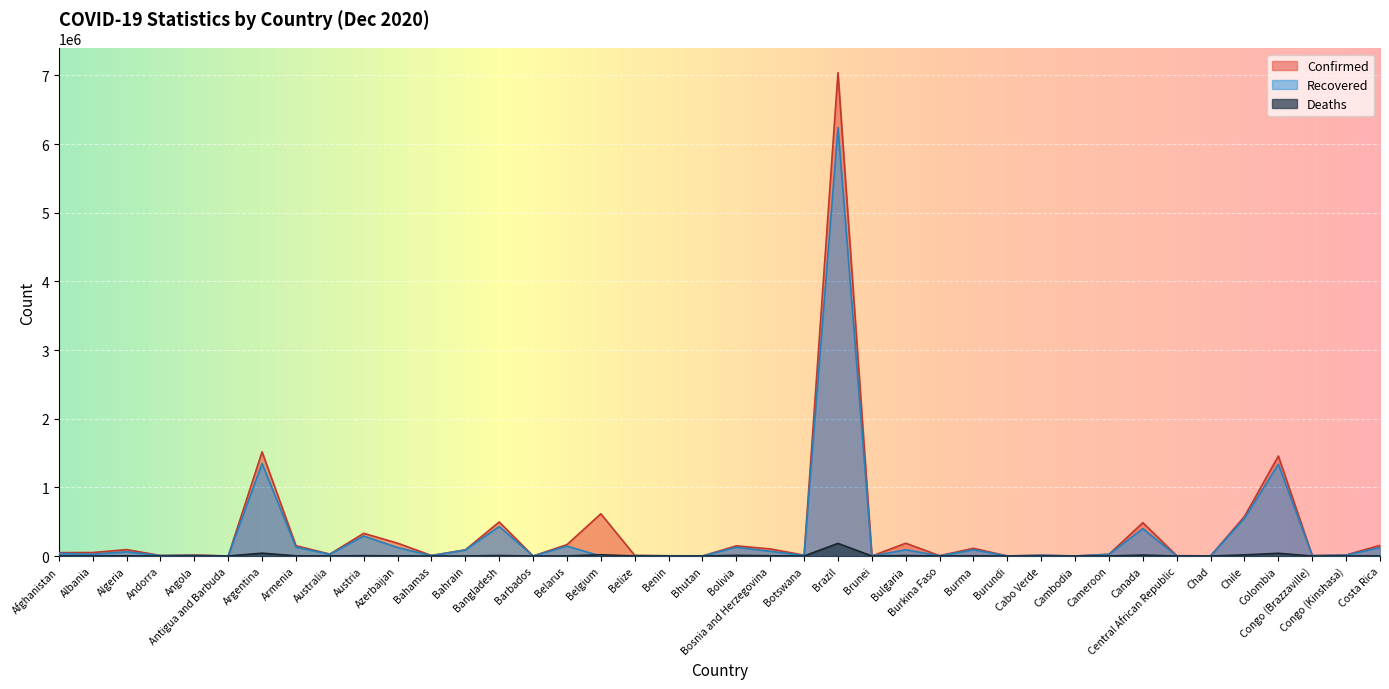

True or false: Recovered and Confirmed intersect in this chart.

False